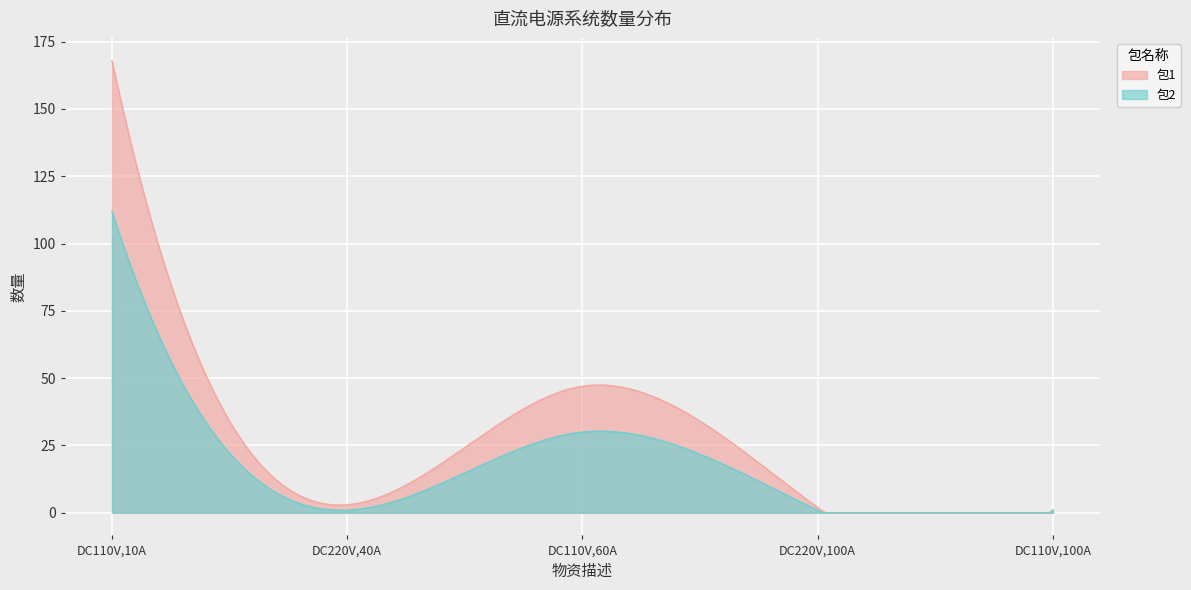

List the series in order of their peak value, lowest first.

包2, 包1